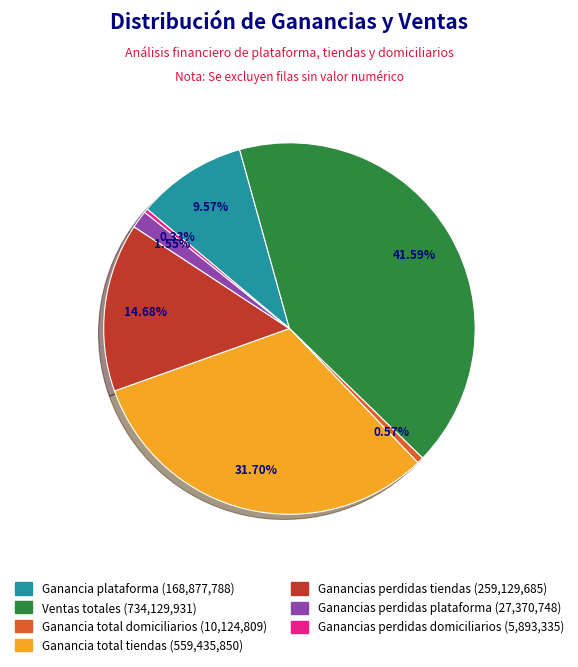

True or false: Ganancia total domiciliarios accounts for 7% of the total.

False